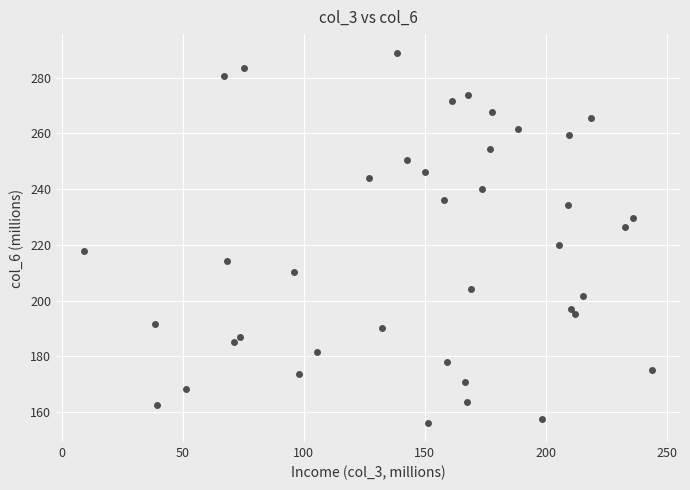

What Y value in the scatter plot is closest to 222?

219.8